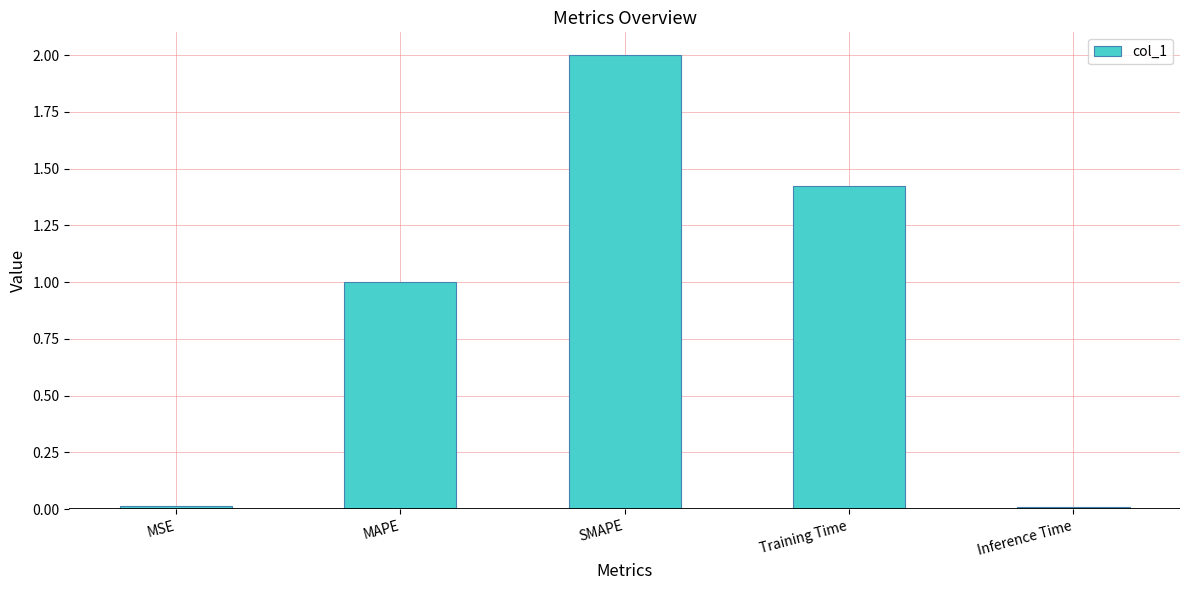

The chart shows a value of 2.0 at SMAPE. True or false?

True